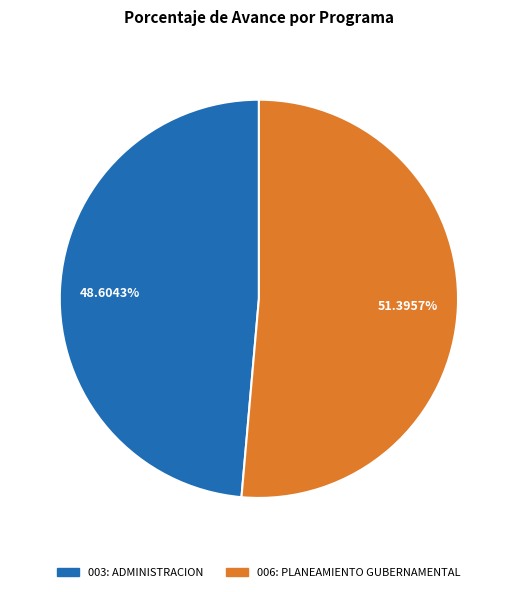

To the nearest percent, what percentage of the pie is 003: ADMINISTRACION?

49%